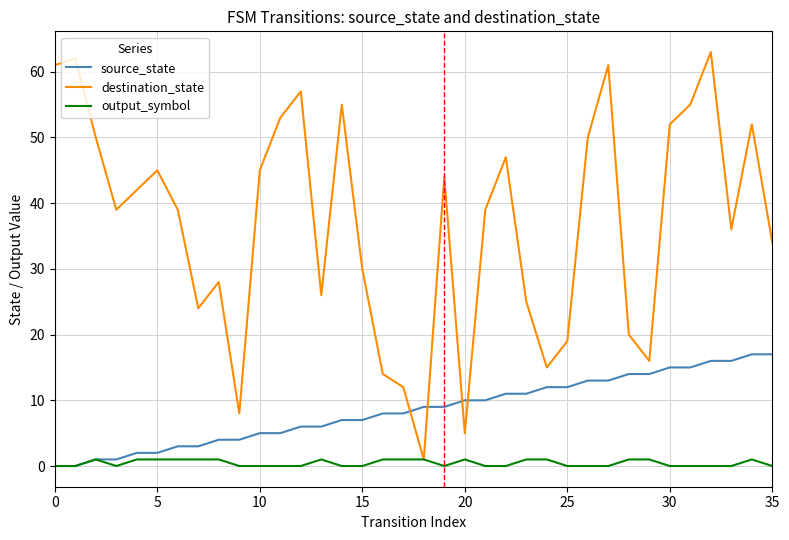

List the series in order of their overall mean, highest first.

destination_state, source_state, output_symbol